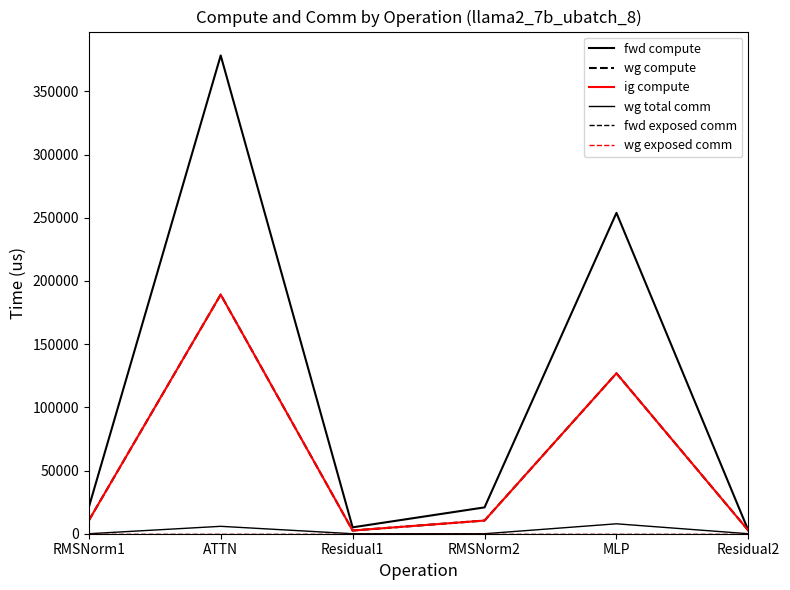

The fwd exposed comm series shows 0.0 at Residual2. True or false?

True